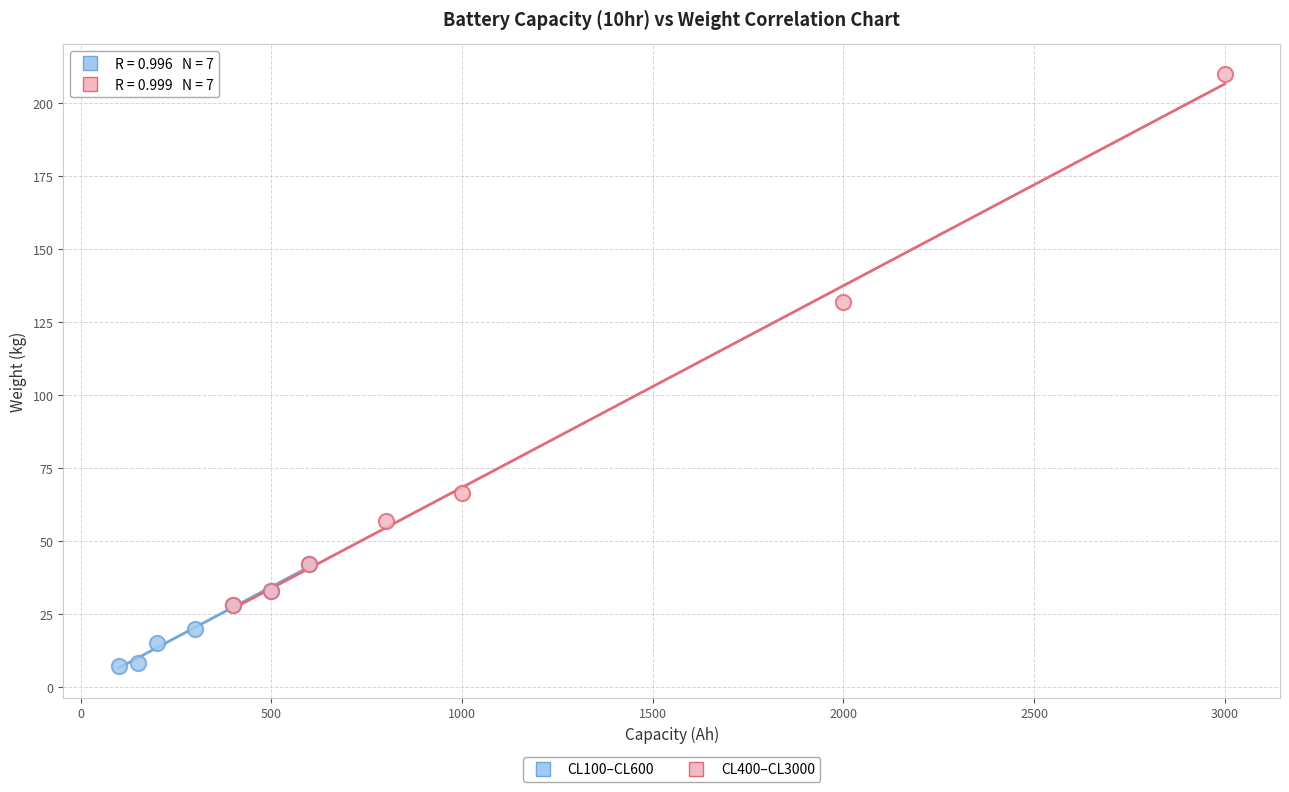

Which series has the widest spread of Y values?

CL400–CL3000